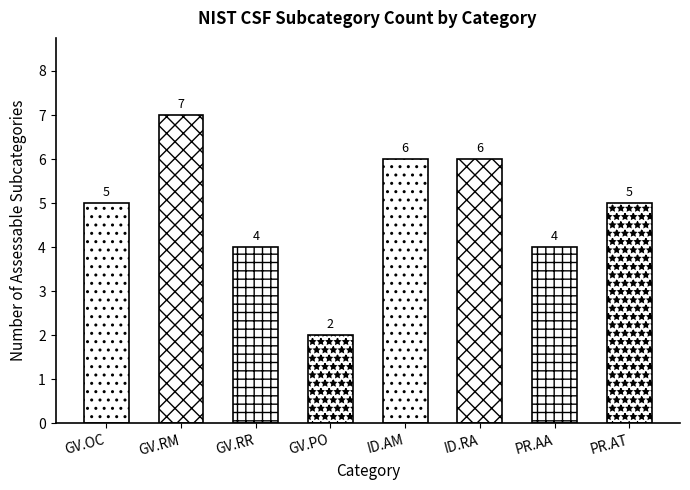

List the labels in order of value, smallest first.

GV.PO, GV.RR, PR.AA, GV.OC, PR.AT, ID.AM, ID.RA, GV.RM